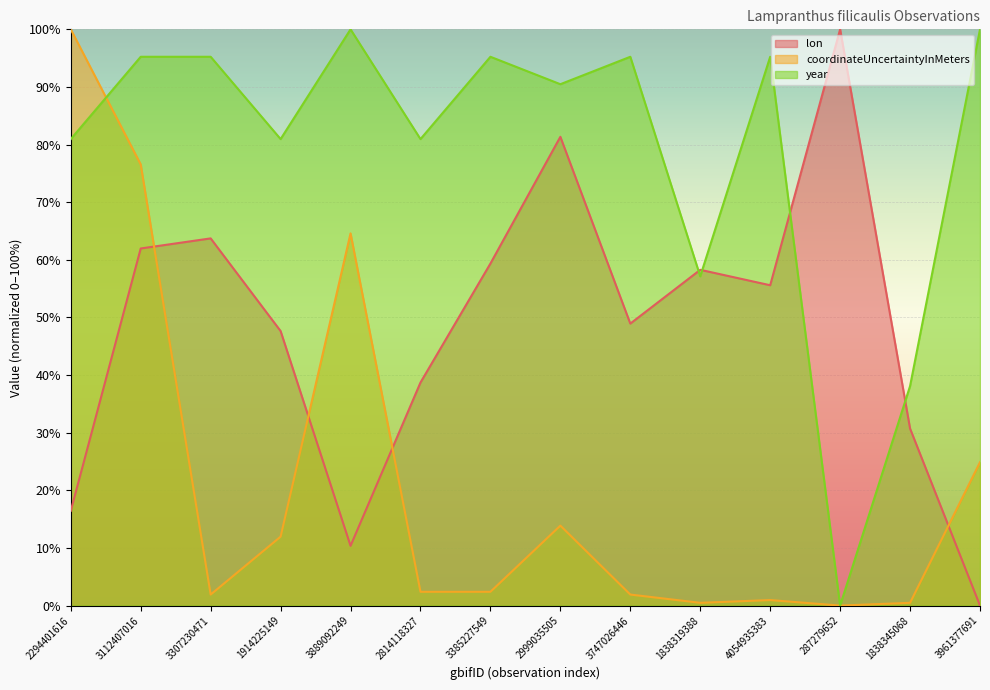

How many values in the year series are below 95?

7